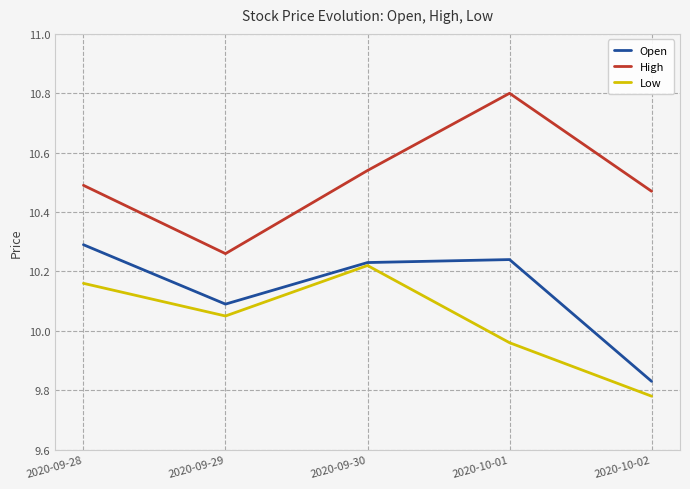

At how many categories does at least one series exceed 10?

5